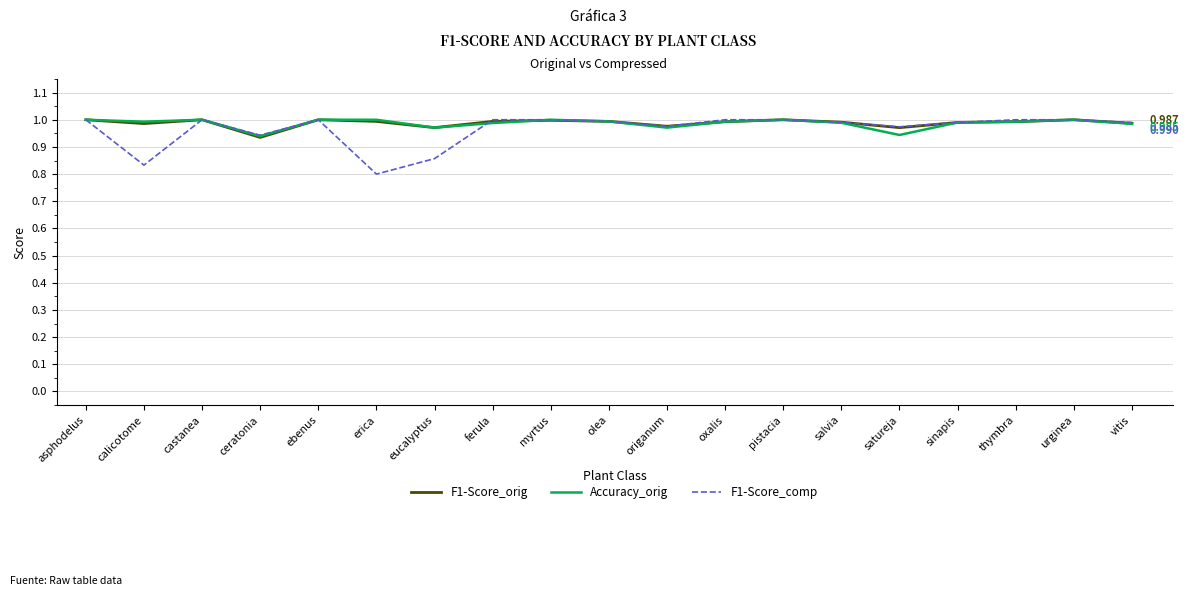

Which category has the lowest value in the F1-Score_comp series?

erica